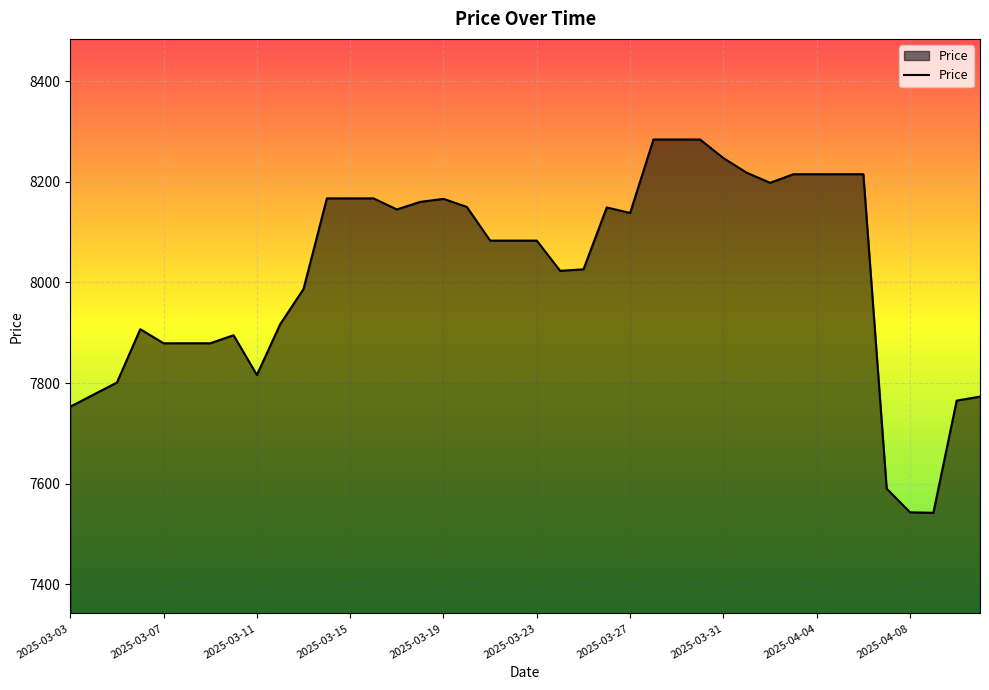

What is the sum of all values?

320785